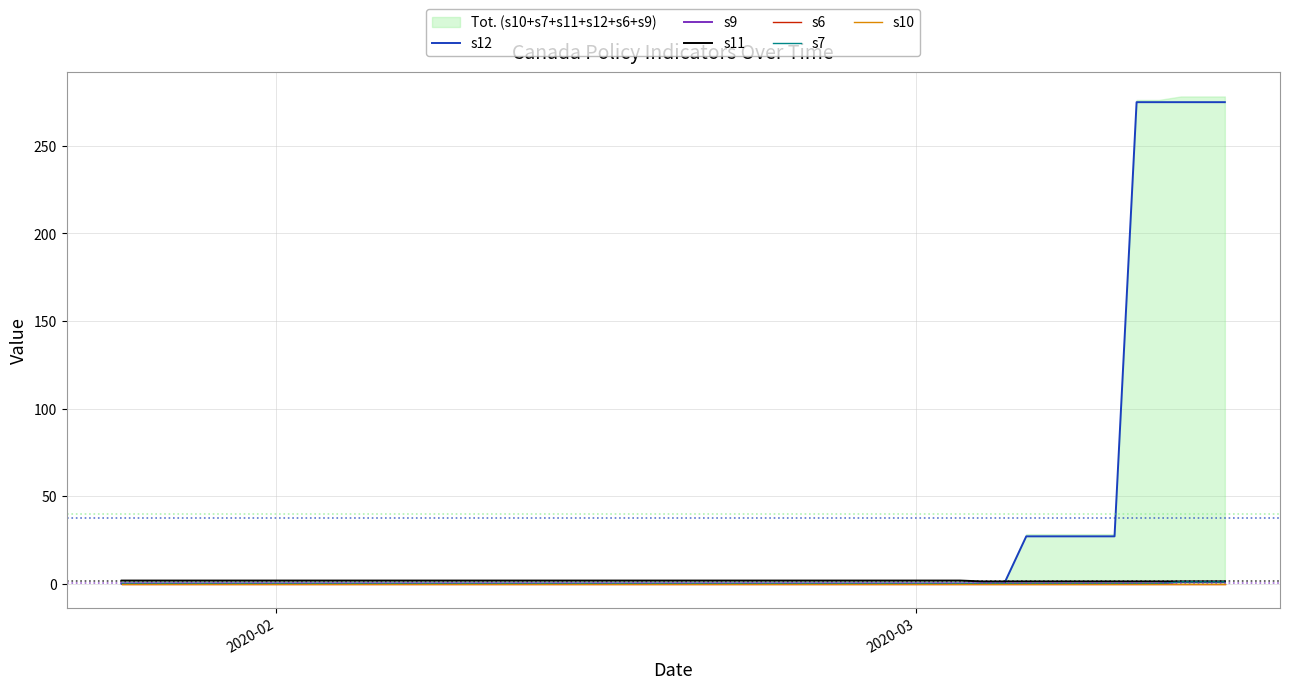

Is the value of s9 at 2020-02 greater than the value of s6 at 8?

No